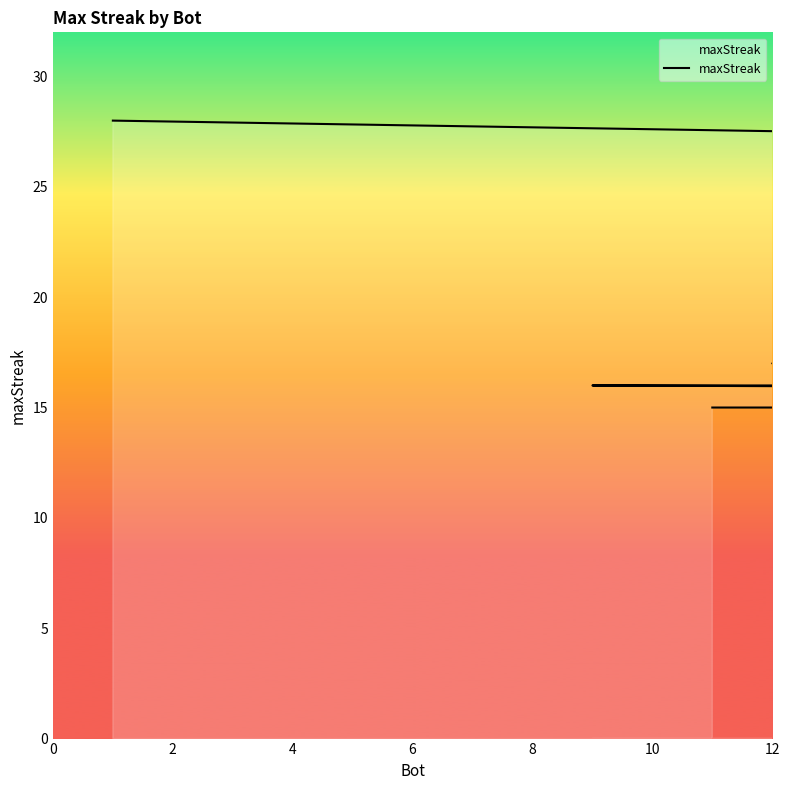

True or false: there are more than 2 points higher than both neighbors.

False